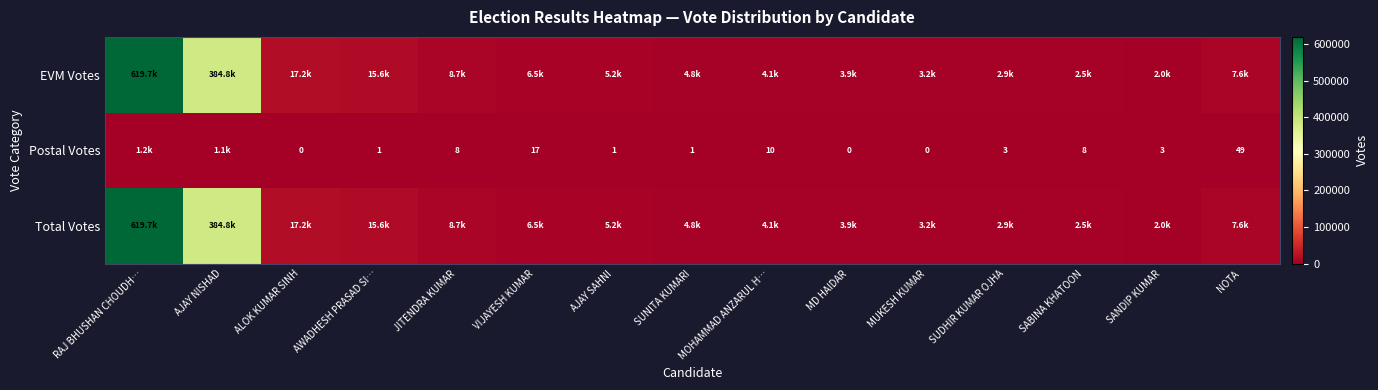

Is it true that Postal Votes equals 22 at VIJAYESH KUMAR?

False